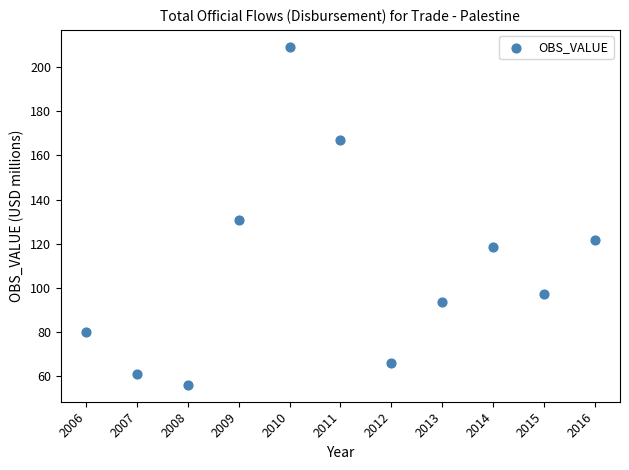

What is the range of X values (max minus min)?

10.0